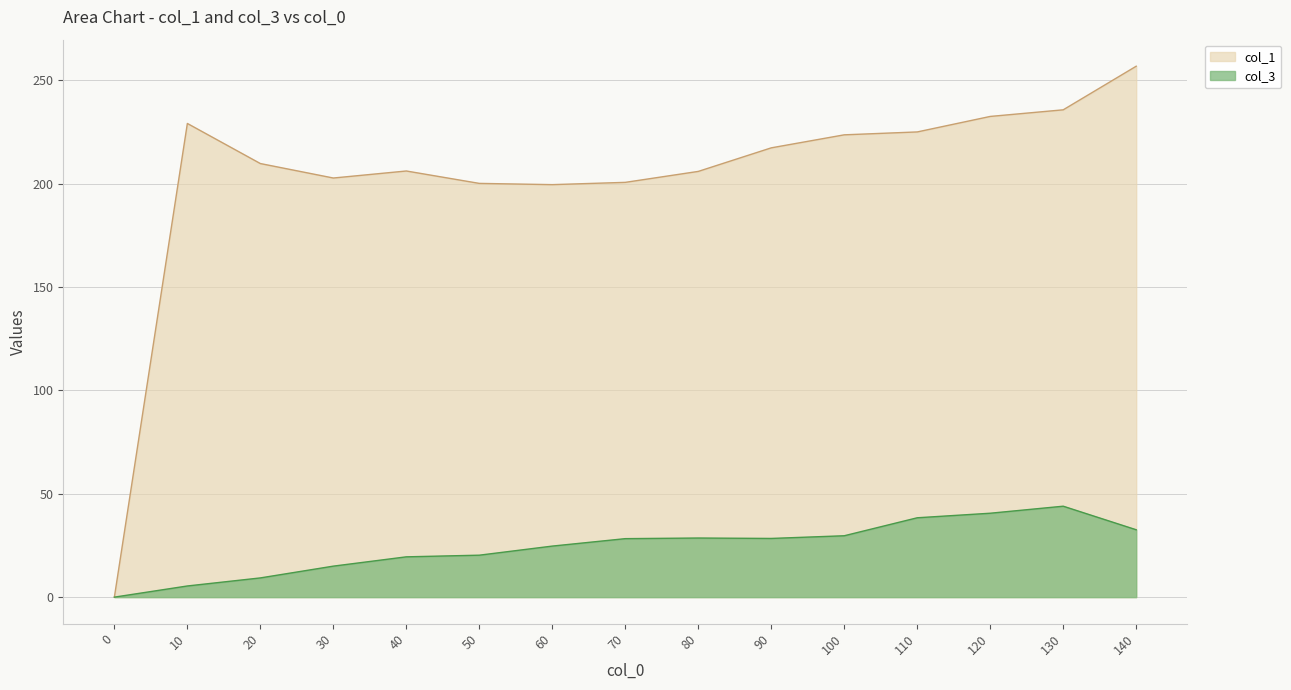

Reading right to left, transcribe all the data shown in this chart.

col_1: 256.9	235.8	232.6	225.1	223.7	217.4	206.0	200.7	199.6	200.2	206.2	202.8	209.8	229.2	0.0
col_3: 32.6	44.0	40.6	38.4	29.7	28.4	28.6	28.3	24.7	20.3	19.5	15.0	9.3	5.4	0.0